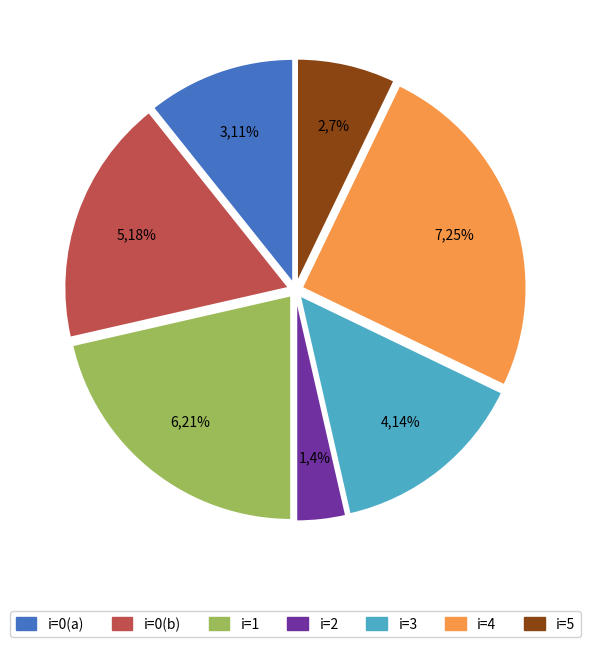

Is there a majority slice in this chart?

No